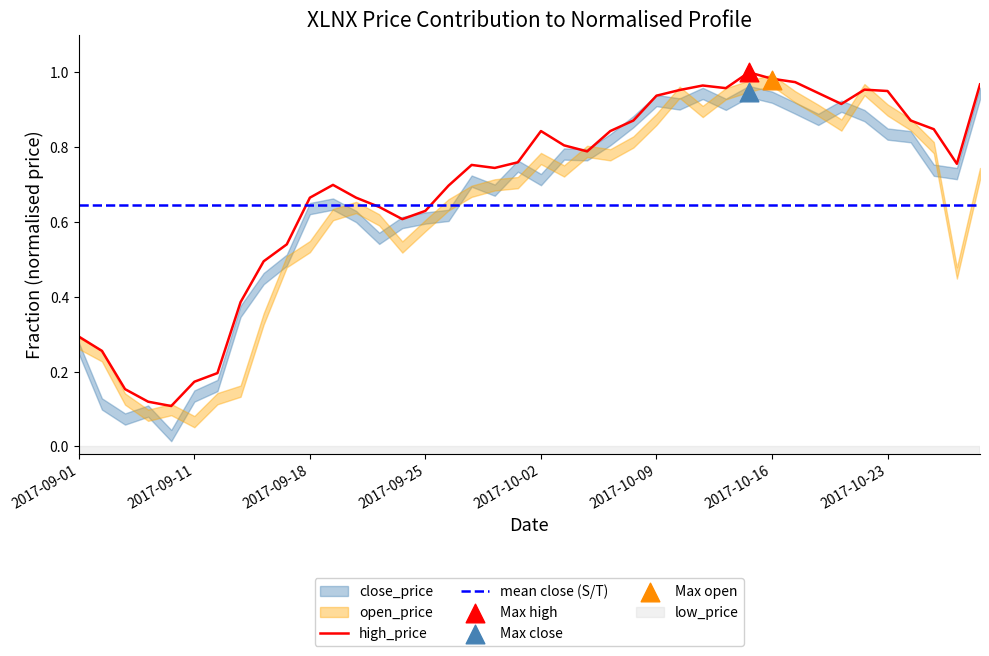

Which series has the widest spread of Y values?

close_price